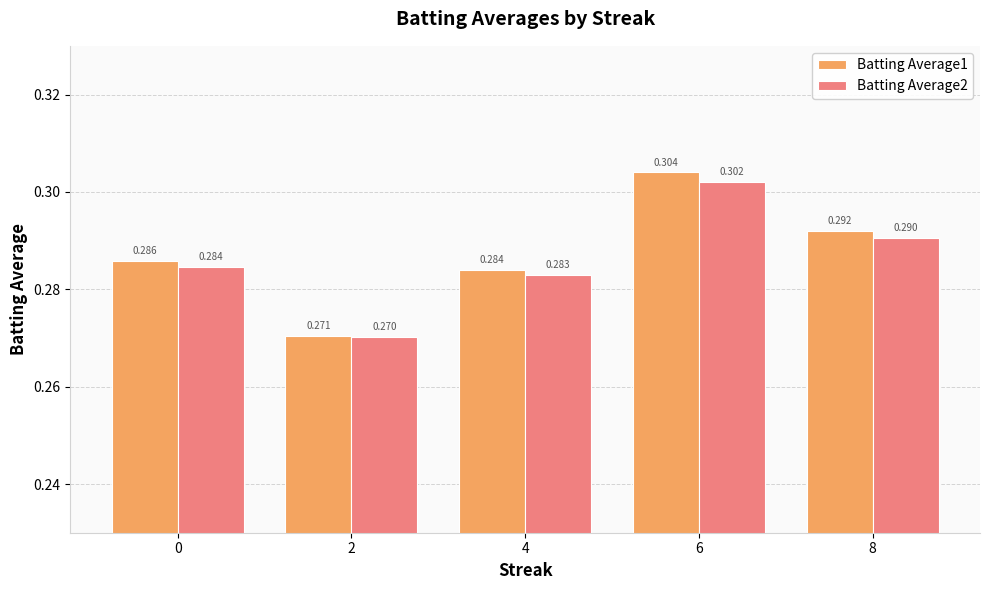

Which series has the largest total across all categories?

Batting Average1